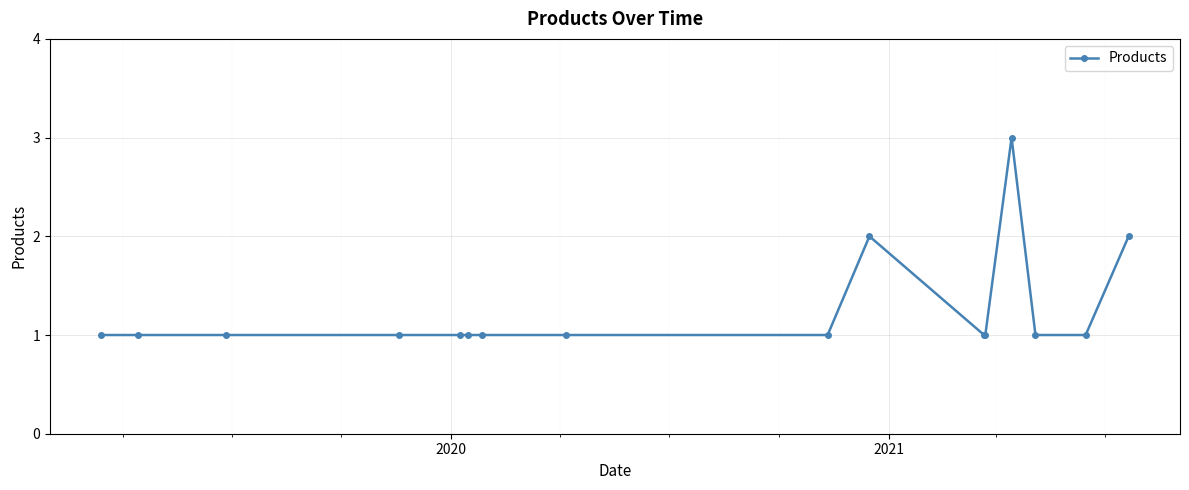

True or false: there are more than 0 points higher than both neighbors.

True